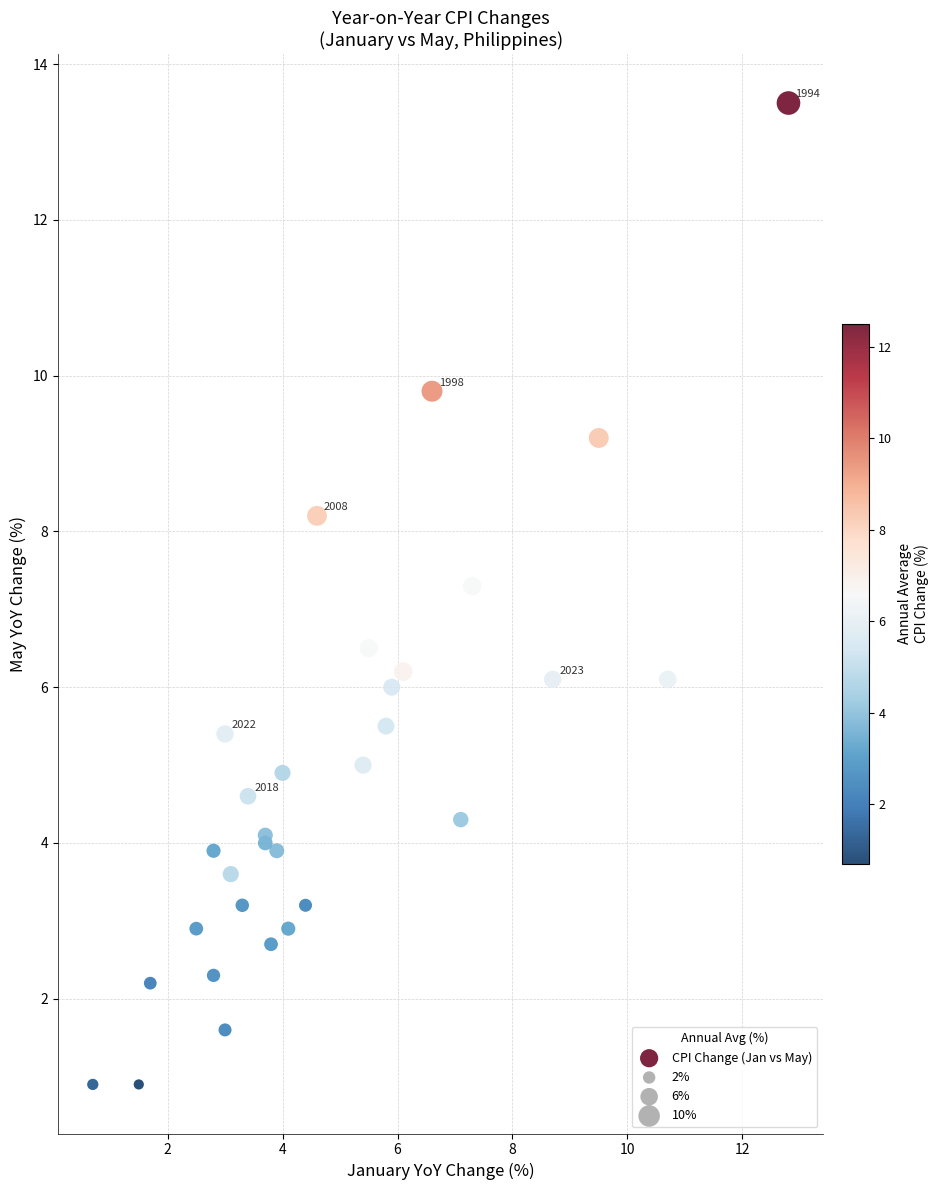

What Y value in the scatter plot is closest to 7?

7.3